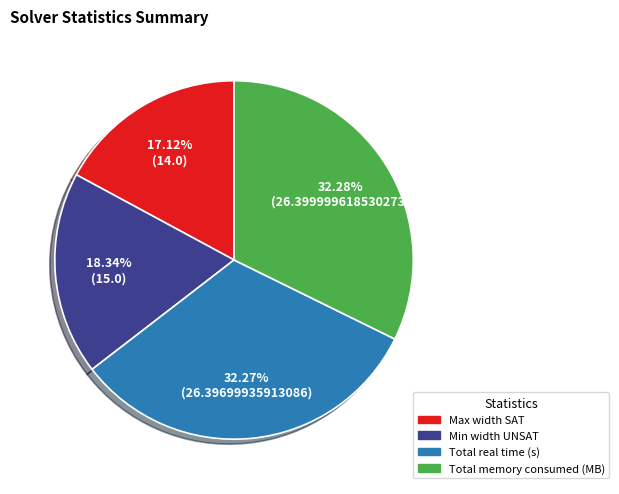

To the nearest percent, what portion does Total memory consumed (MB) represent?

32%